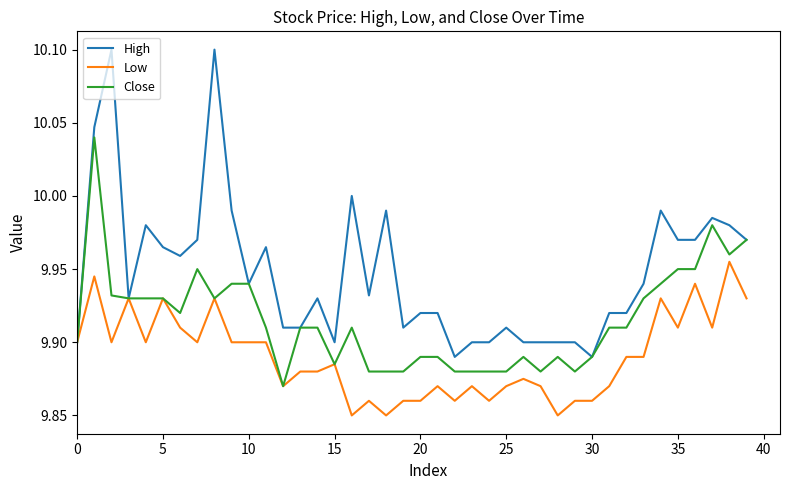

Which series has the widest spread of values?

High